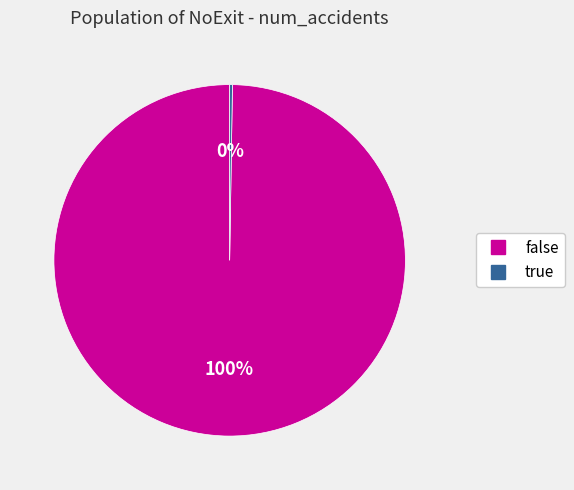

To the nearest percent, what is the average slice percentage?

50%